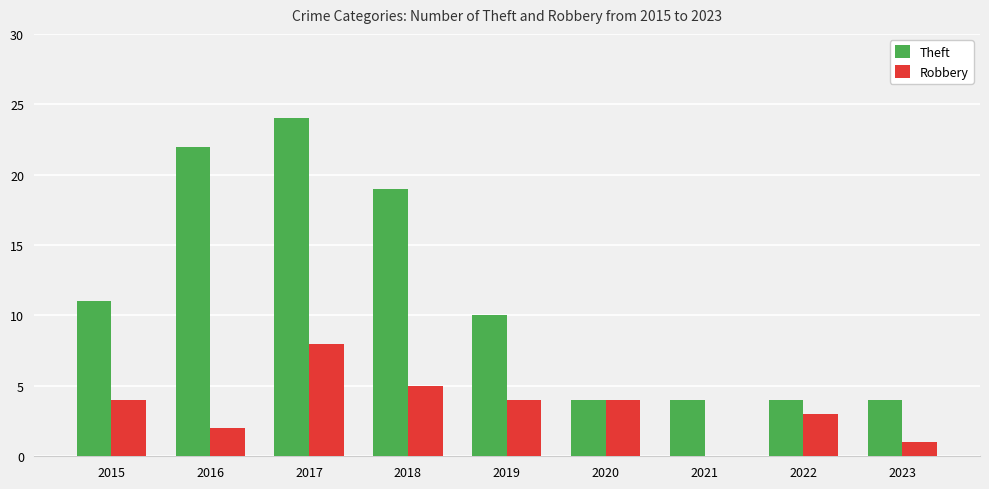

At which category is the sum across all series the highest?

2017